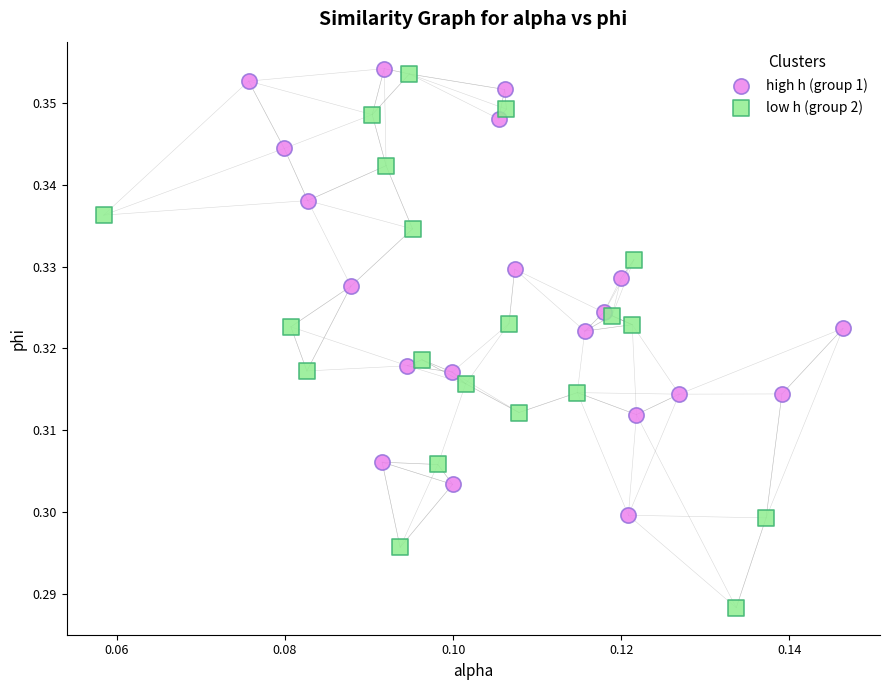

Which series has the widest spread of Y values?

low h (group 2)